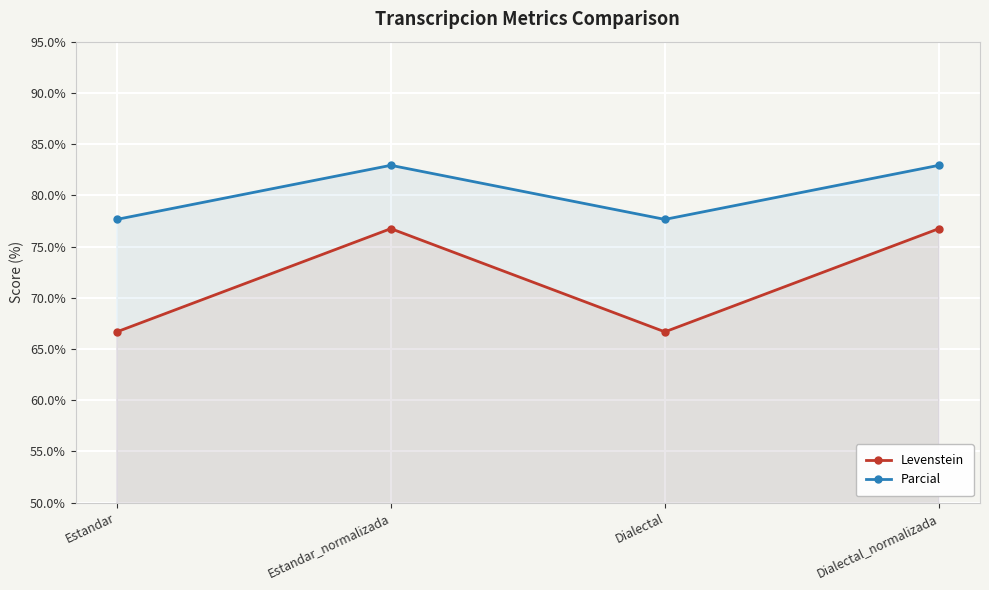

In Levenstein, how many points are lower than both neighbors (excluding endpoints)?

1